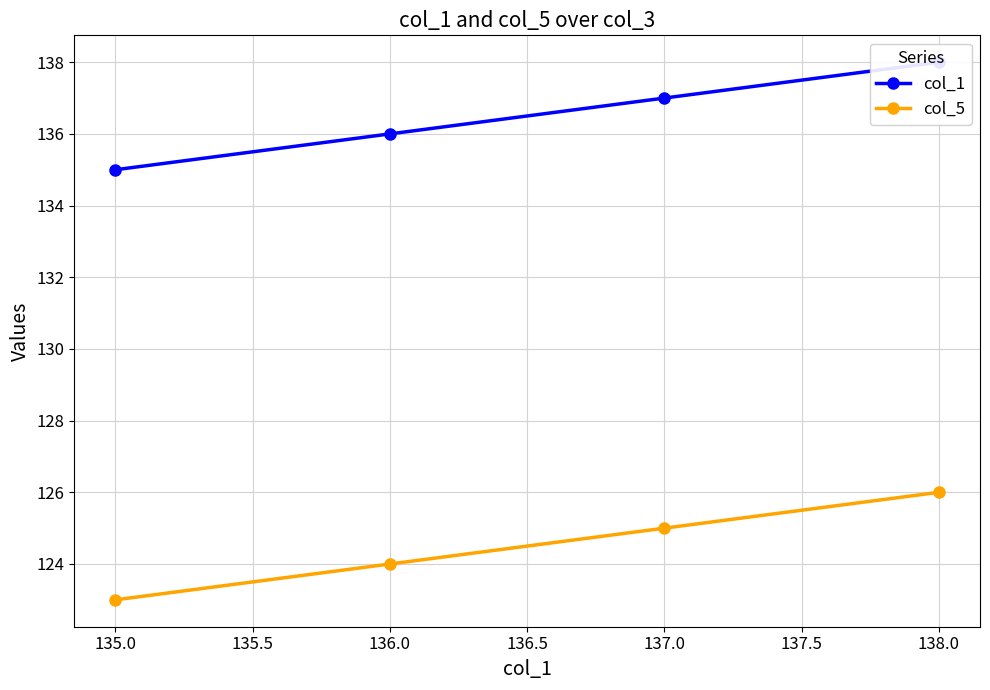

Which series has the largest range (max minus min)?

col_1